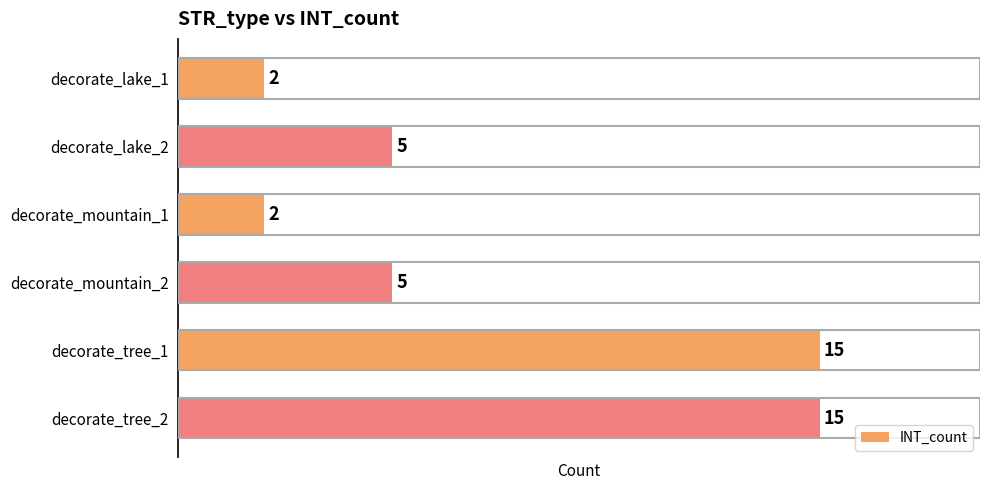

True or false: the data shows 25 at decorate_tree_1.

False